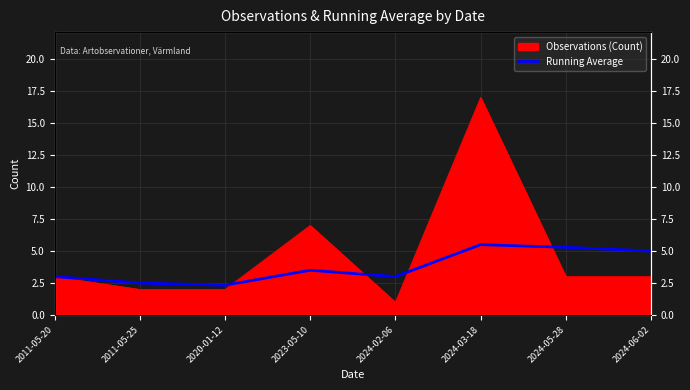

True or false: the data shows 3.5 at 2023-05-10.

True